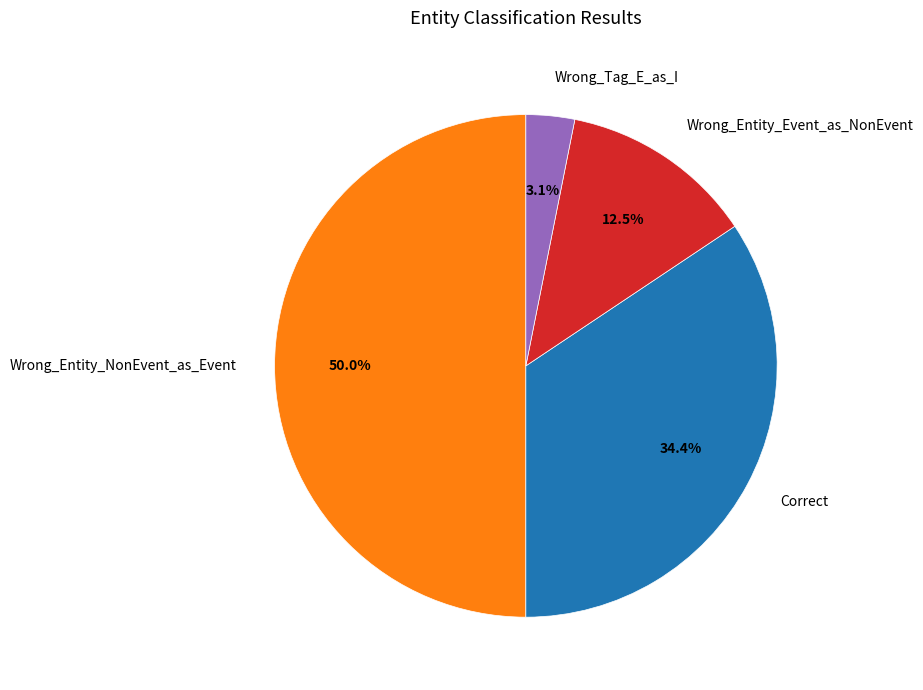

To the nearest percent, what is the combined percentage of Wrong_Entity_Event_as_NonEvent and Wrong_Entity_NonEvent_as_Event?

62%